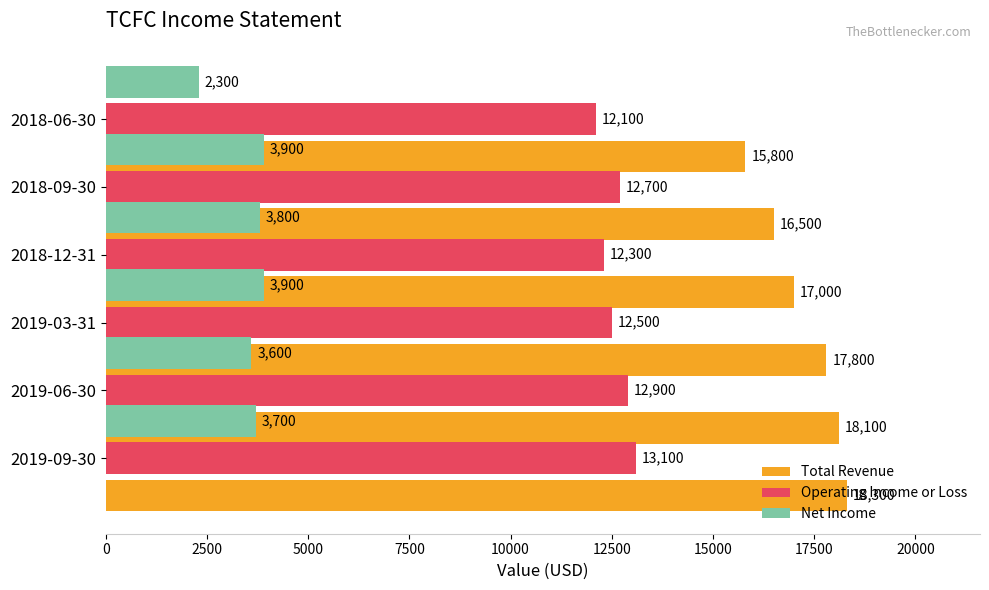

Which series has the largest range (max minus min)?

Total Revenue